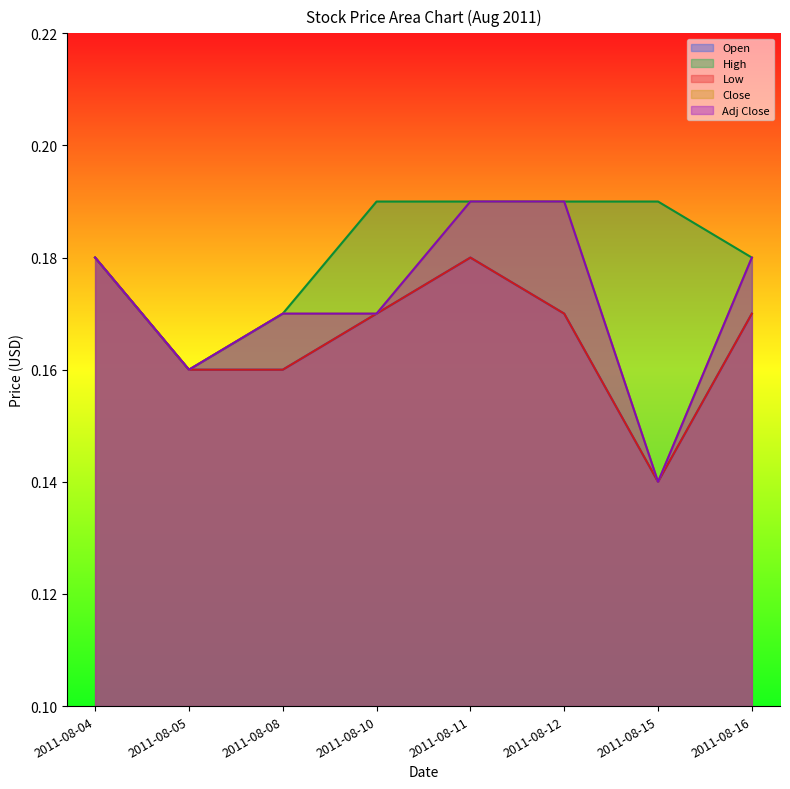

Reading left to right, transcribe all the data shown in this chart.

Open: 0.2	0.2	0.2	0.2	0.2	0.2	0.1	0.2
High: 0.2	0.2	0.2	0.2	0.2	0.2	0.2	0.2
Low: 0.2	0.2	0.2	0.2	0.2	0.2	0.1	0.2
Close: 0.2	0.2	0.2	0.2	0.2	0.2	0.1	0.2
Adj Close: 0.2	0.2	0.2	0.2	0.2	0.2	0.1	0.2